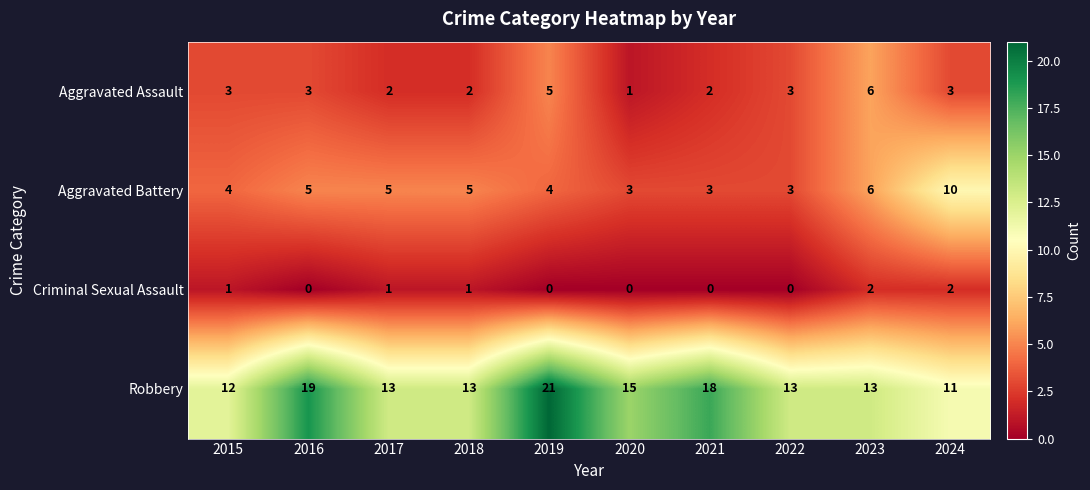

At 2018, list the series in order from largest to smallest.

Robbery, Aggravated Battery, Aggravated Assault, Criminal Sexual Assault